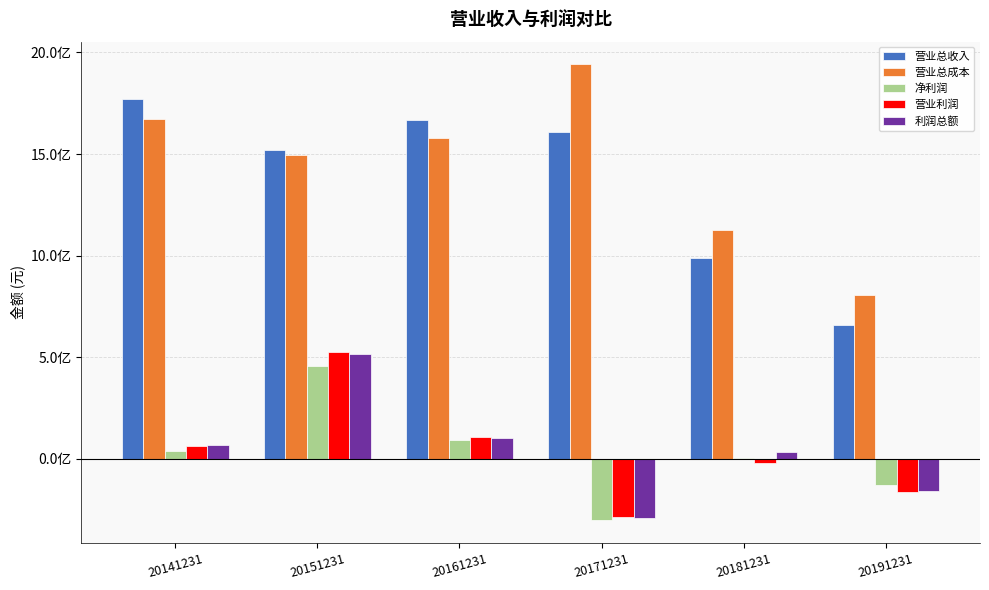

What is the difference between the 利润总额 values at 20141231 and 20171231?

358064893.5